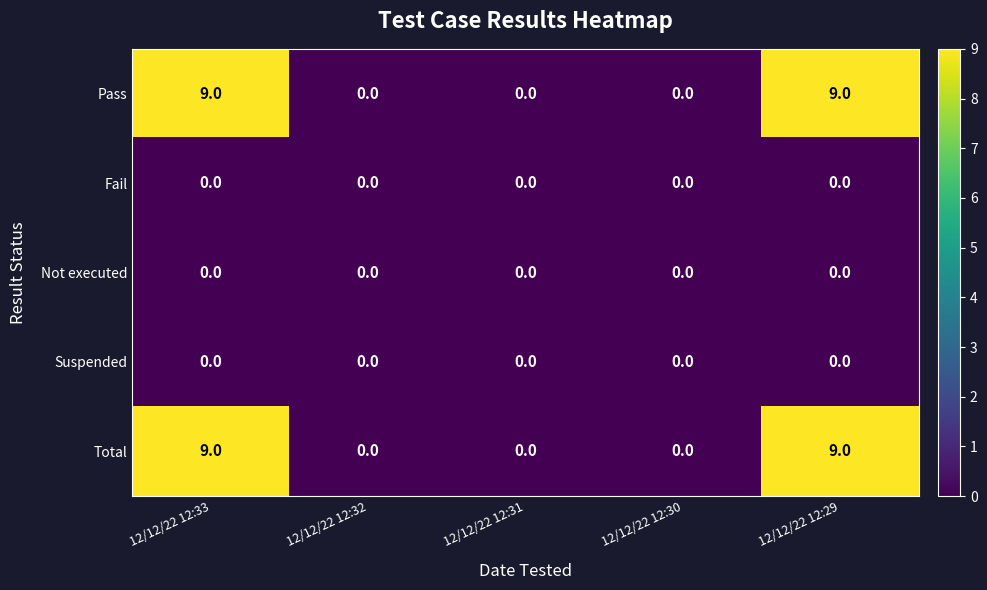

The value of Fail at 12/12/22 12:30 is 0. True or false?

True